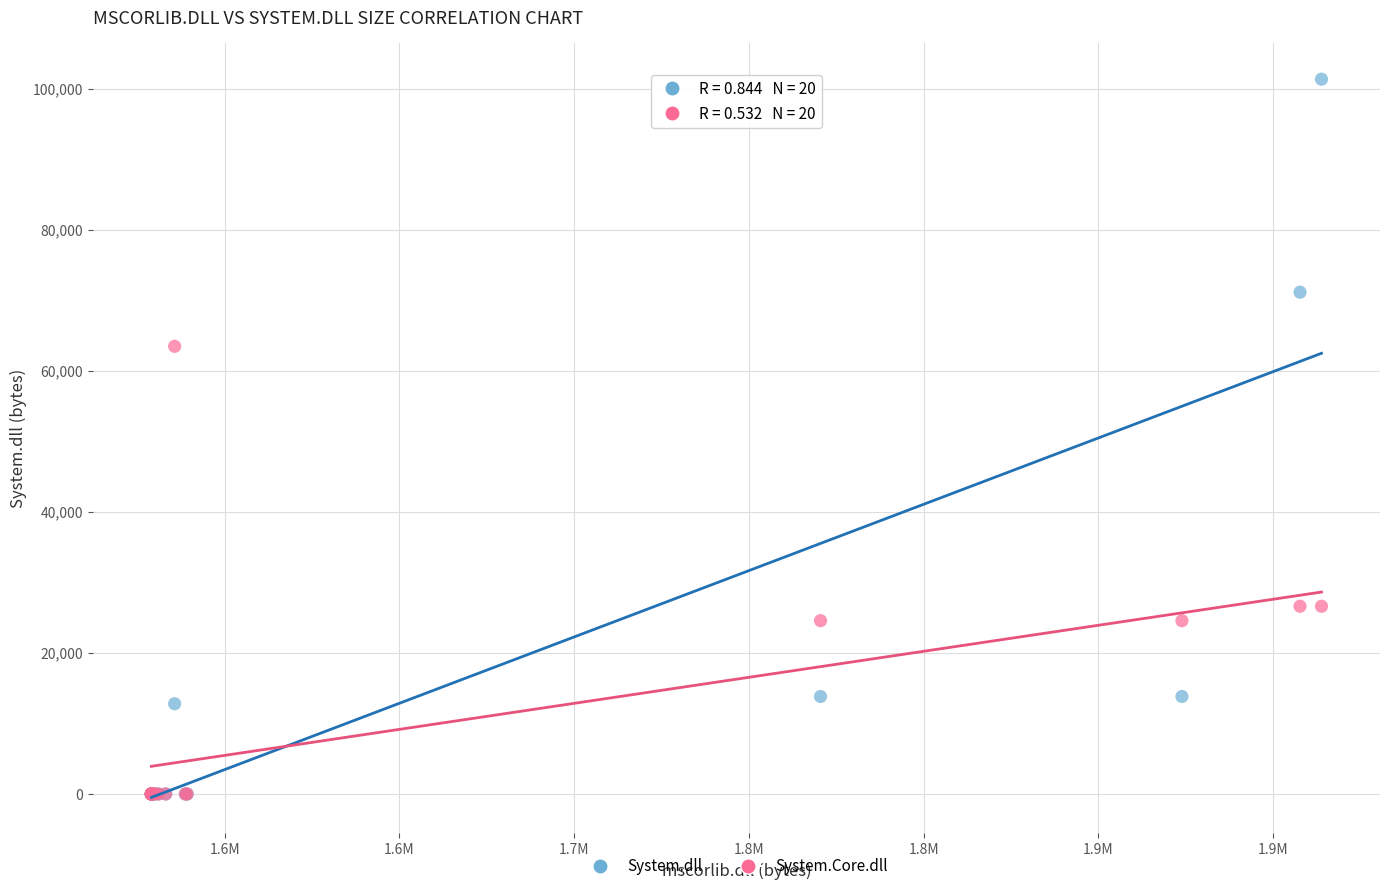

Across all series, what Y value is closest to 50688?

63488